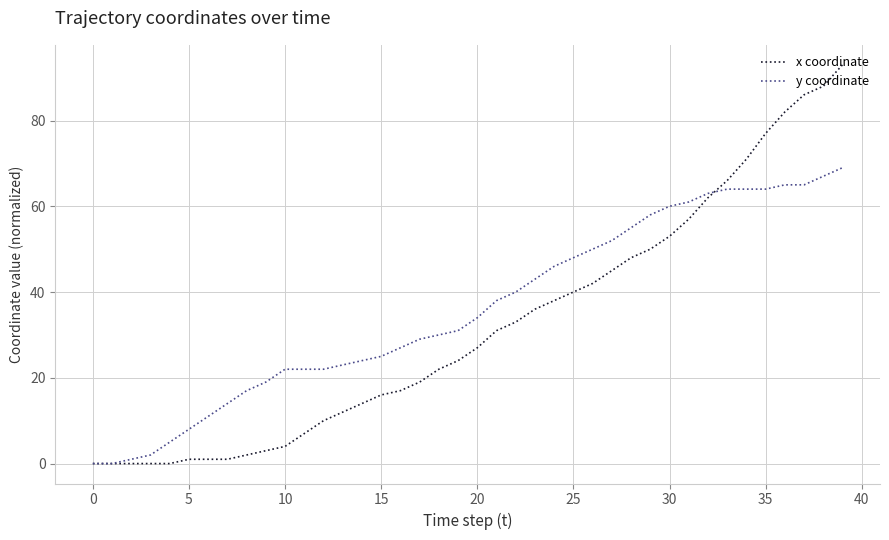

What is the highest value of the x coordinate series?

93